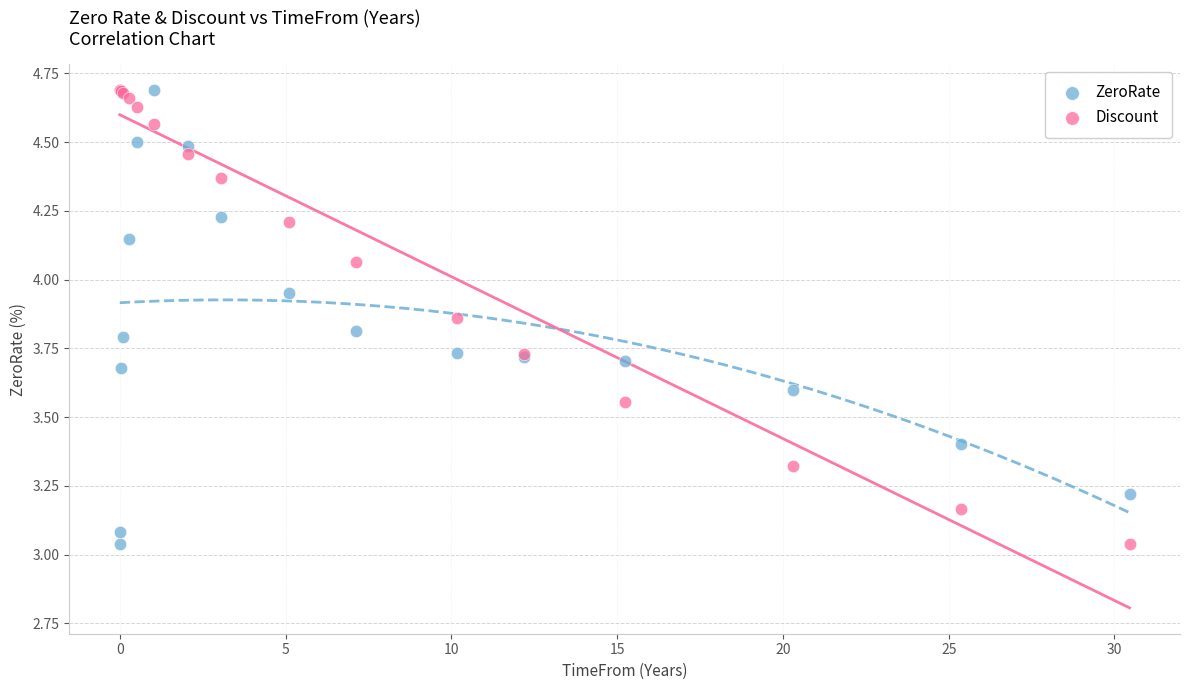

What is the X range (max minus min) for the scatter plot?

30.5